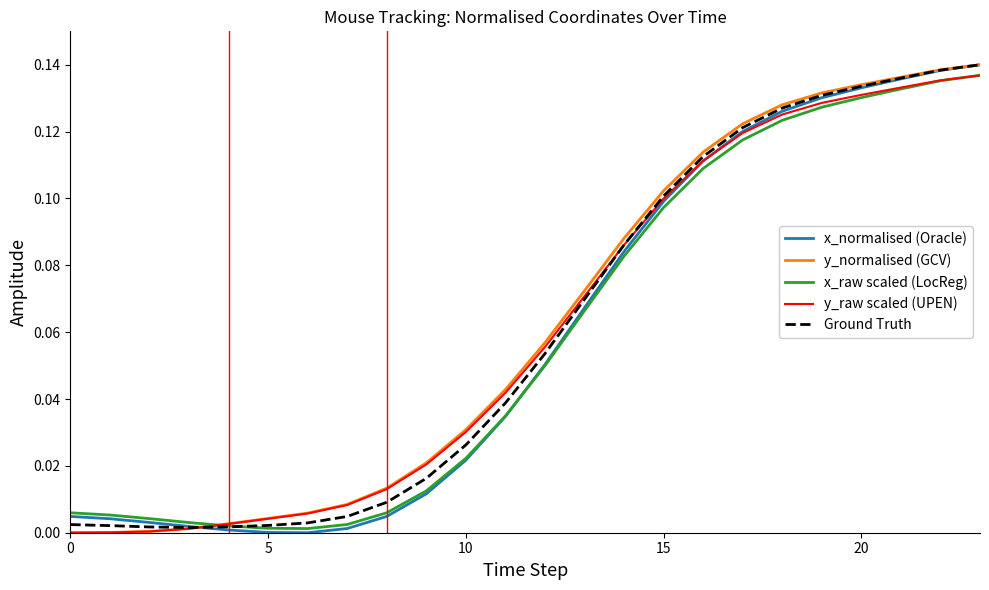

Which series ends up on top after the final intersection of x_normalised (Oracle) and y_normalised (GCV)?

y_normalised (GCV)